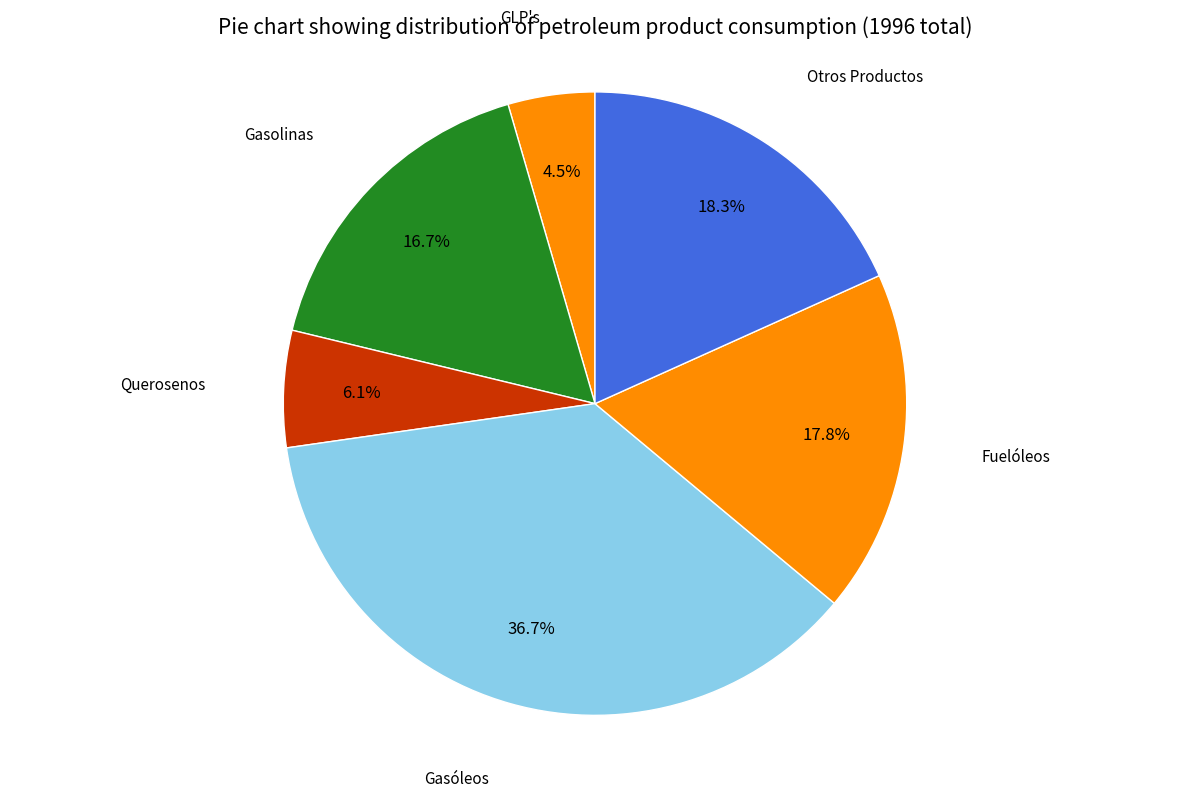

To the nearest percent, what is the difference between the largest and smallest slice percentages?

32%